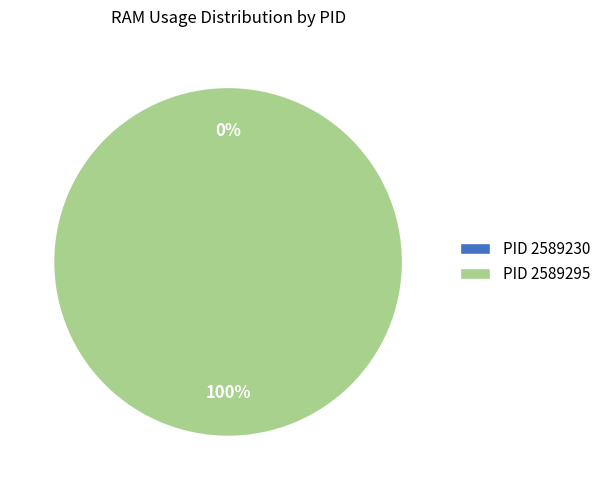

To the nearest percent, what is the difference between the 2589230 and 2589295 slice percentages?

100%